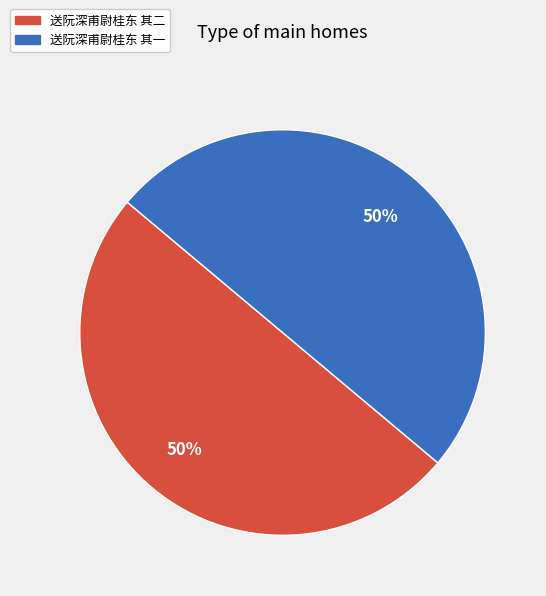

What percentage is the 送阮深甫尉桂东 其二 slice, to the nearest percent?

50%